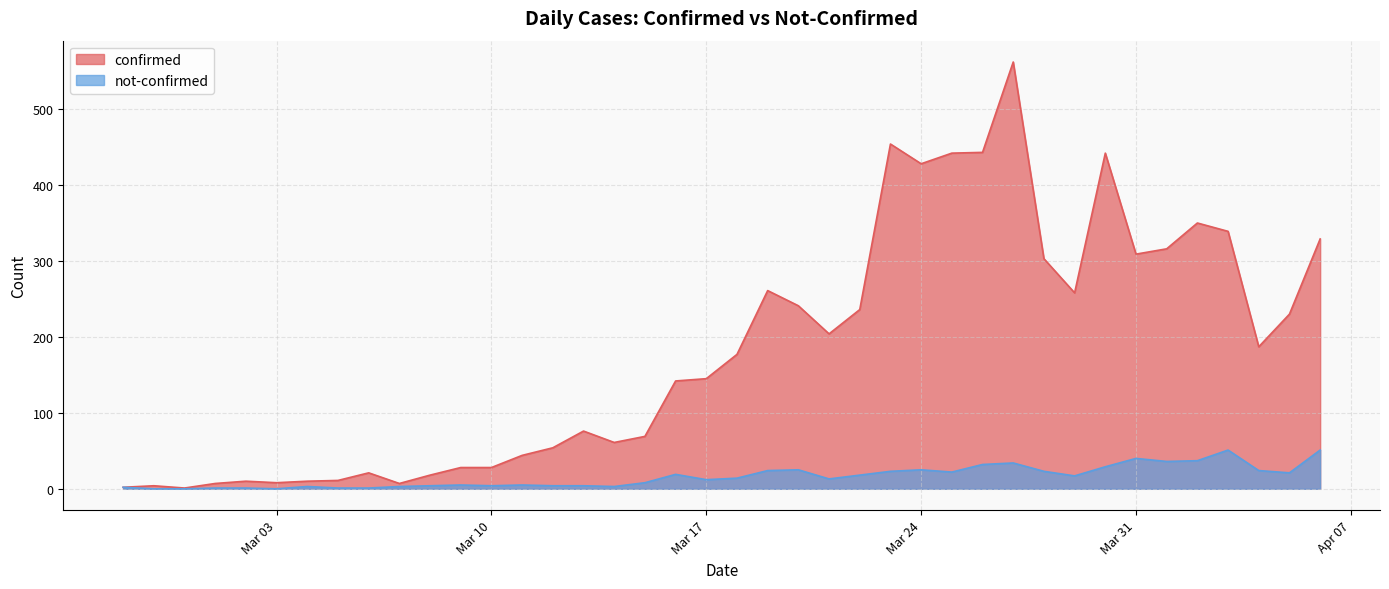

What is the label of the 12th point from the right?

2020-03-26